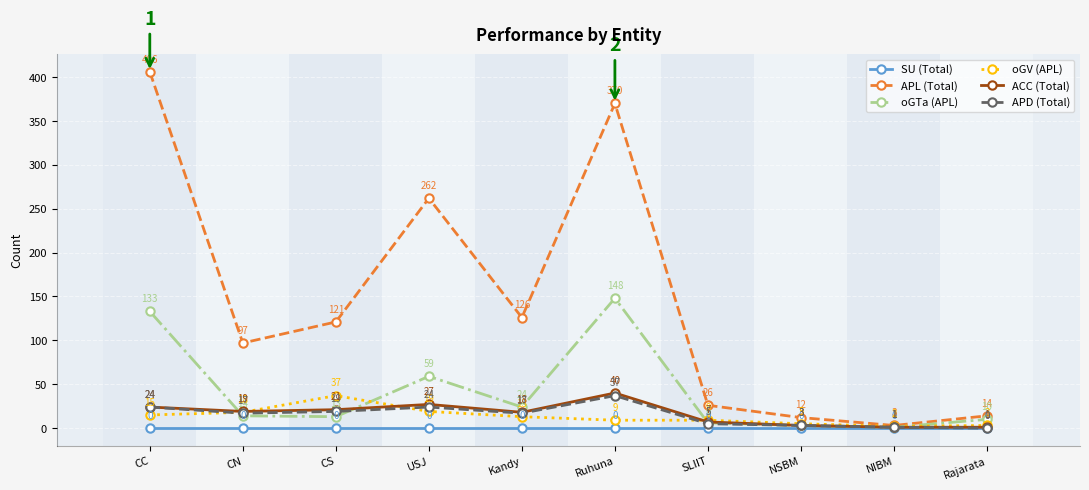

True or false: SU (Total) and APL (Total) intersect in this chart.

False